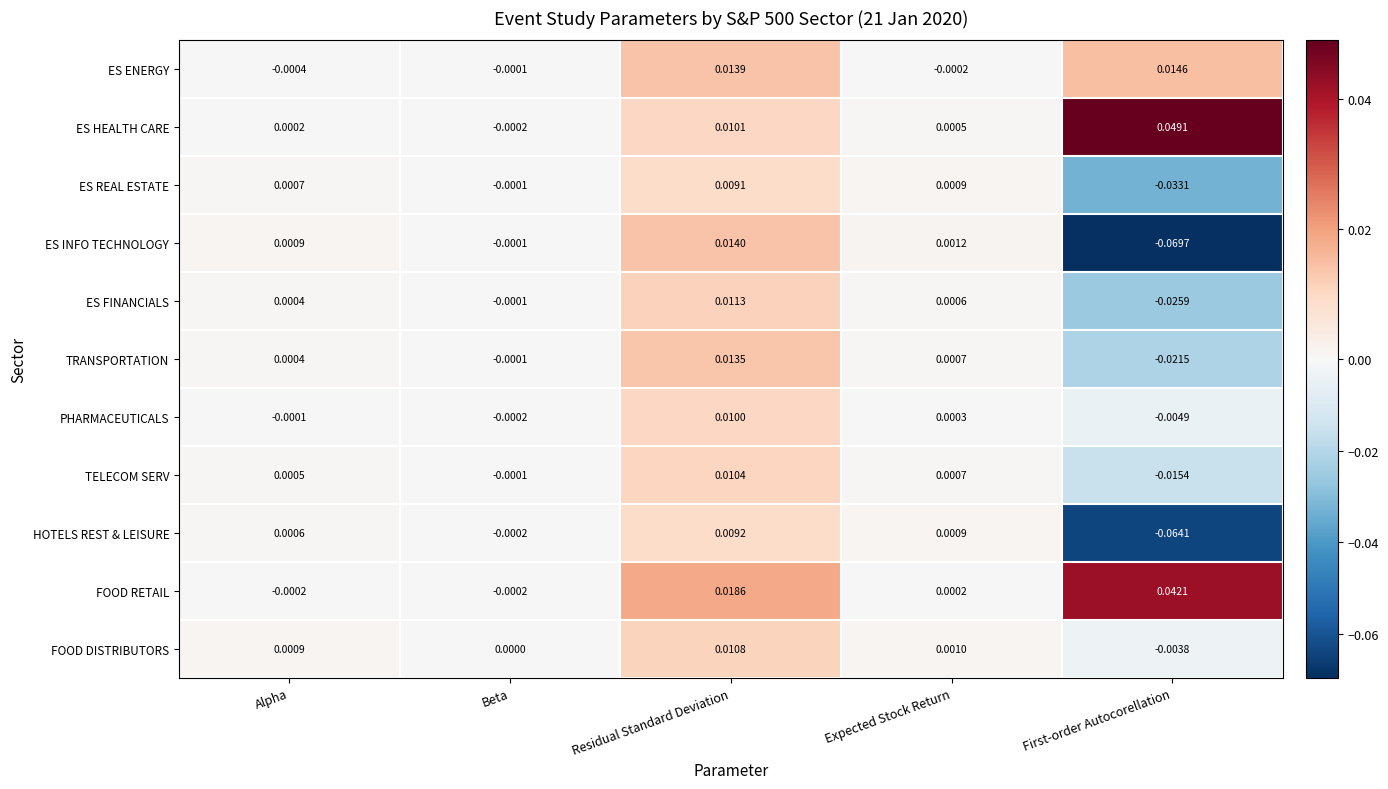

Where does the ES INFO TECHNOLOGY series first go above 0?

Alpha